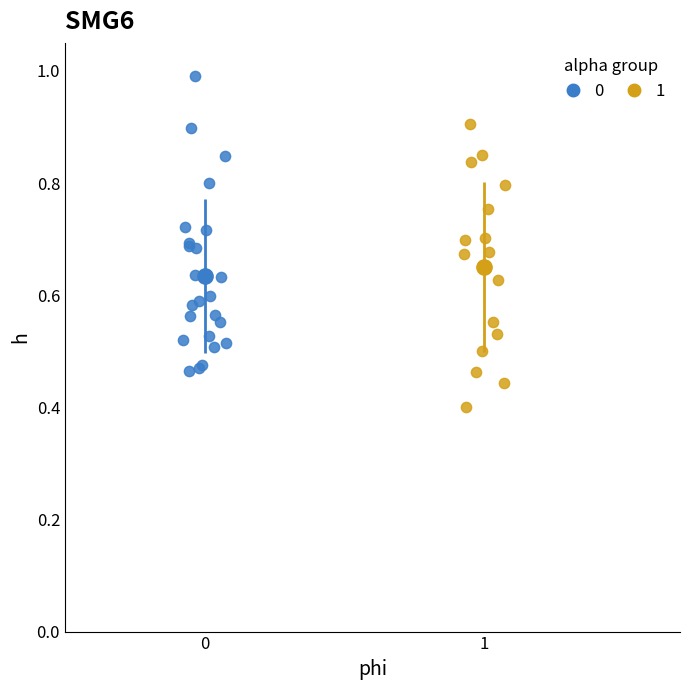

Which series reaches the maximum Y coordinate?

0